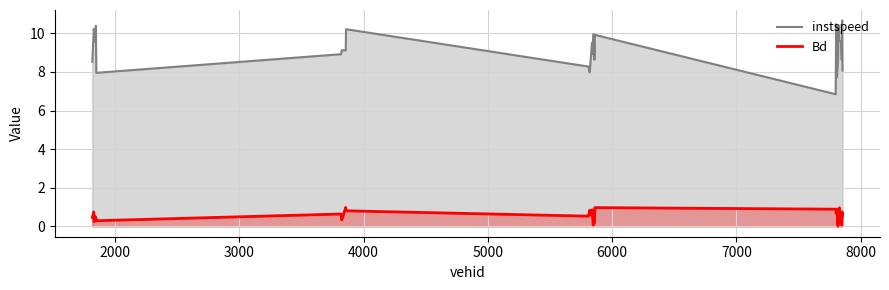

Which series has the widest spread of values?

instspeed